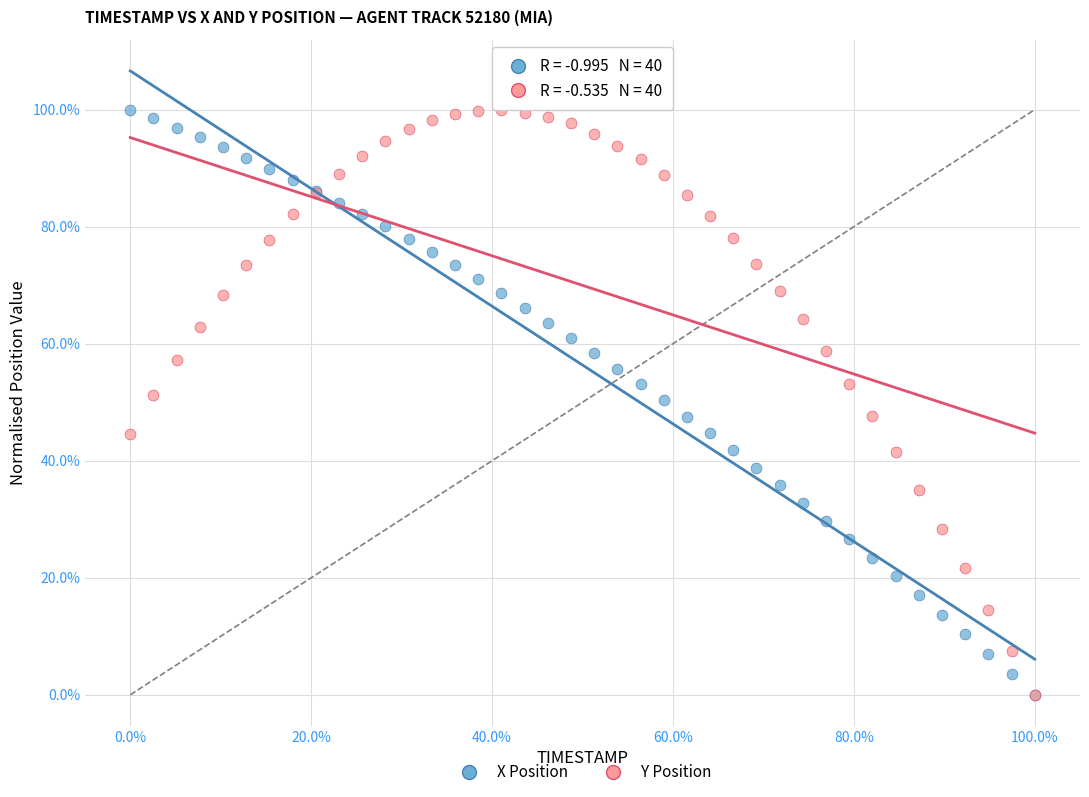

What are all the series names shown in the legend?

X Position, Y Position